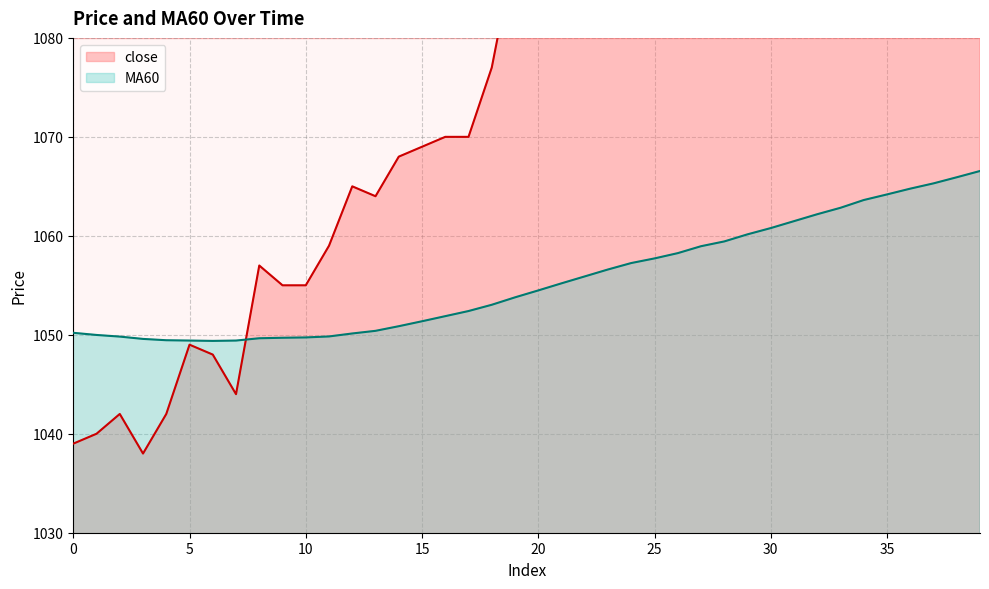

What is the total value across all series at 37?

2152.3